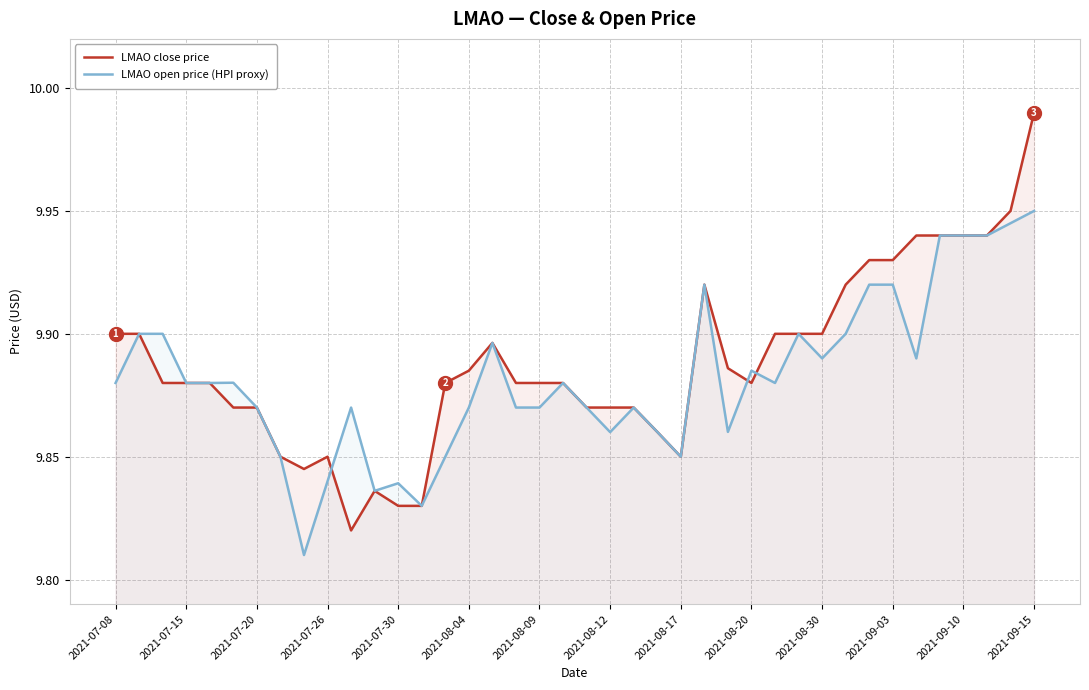

At how many categories does at least one series exceed 9?

40